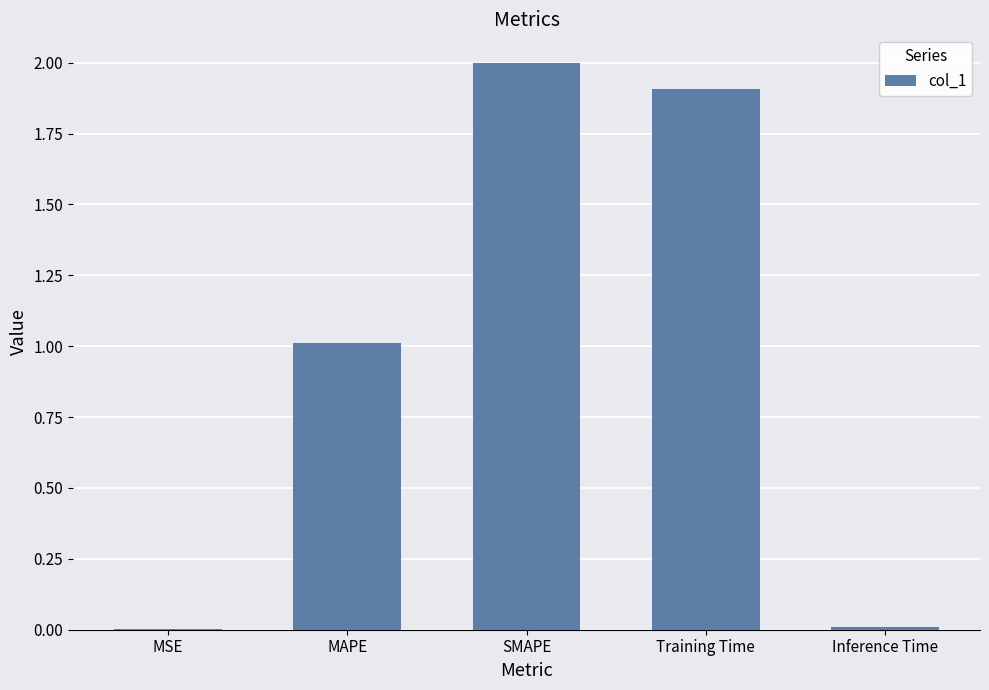

Count the number of categories in the chart.

5